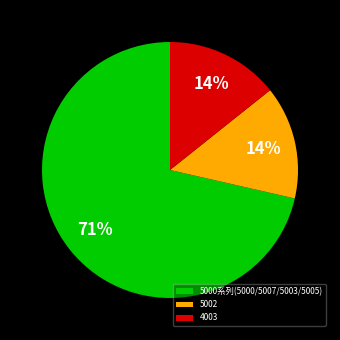

To the nearest percent, what percentage of the pie is 5002?

14%